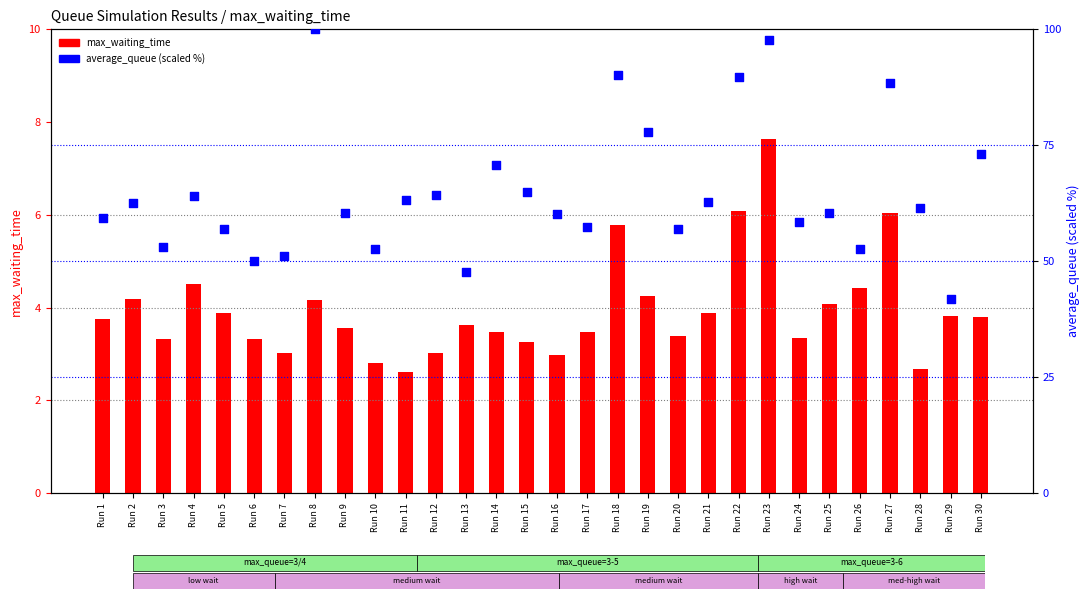

Is the value of max_waiting_time at Run 7 greater than the value of average_queue (% scaled) at Run 17?

No